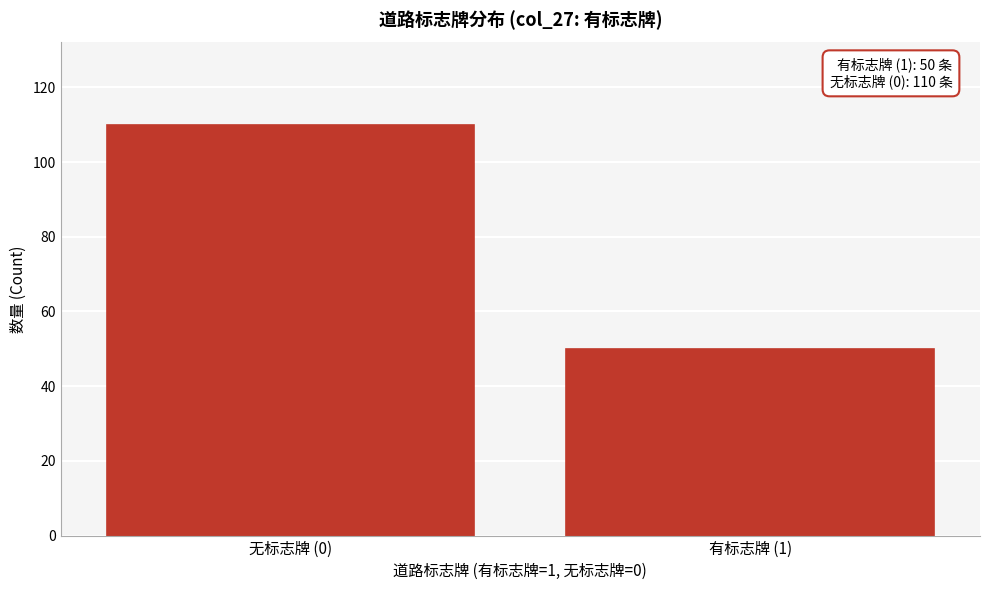

Reading right to left, transcribe all the data shown in this chart.

有标志牌 (1)=50	无标志牌 (0)=110